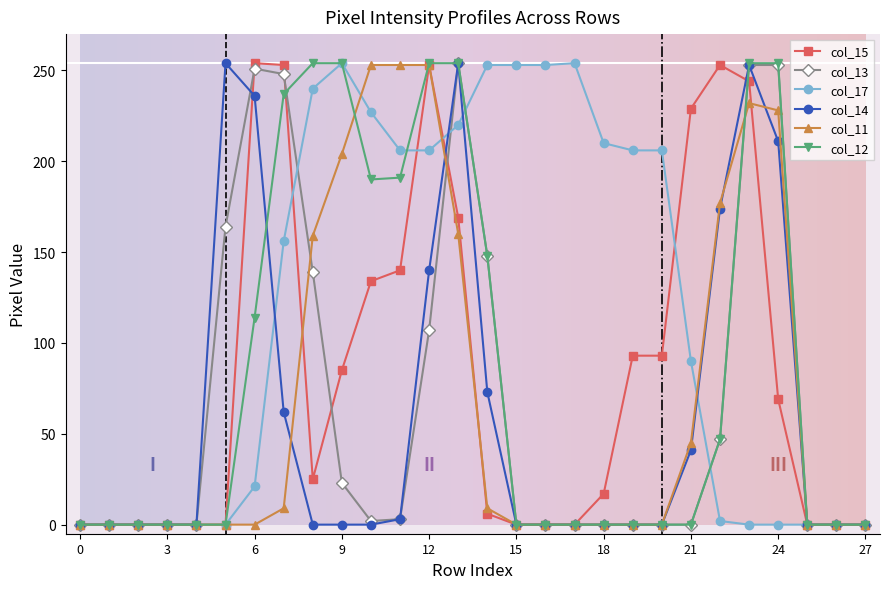

What is the difference between the maximum and minimum values in the col_11 series?

253